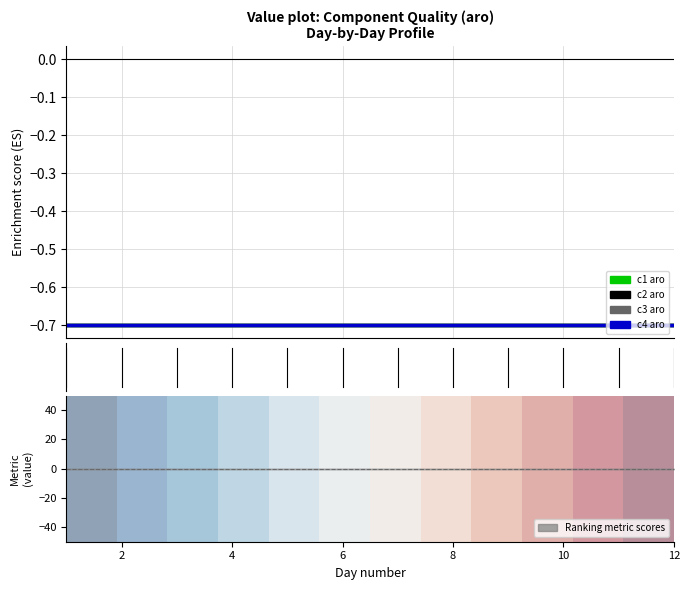

Count the number of categories in the chart.

12